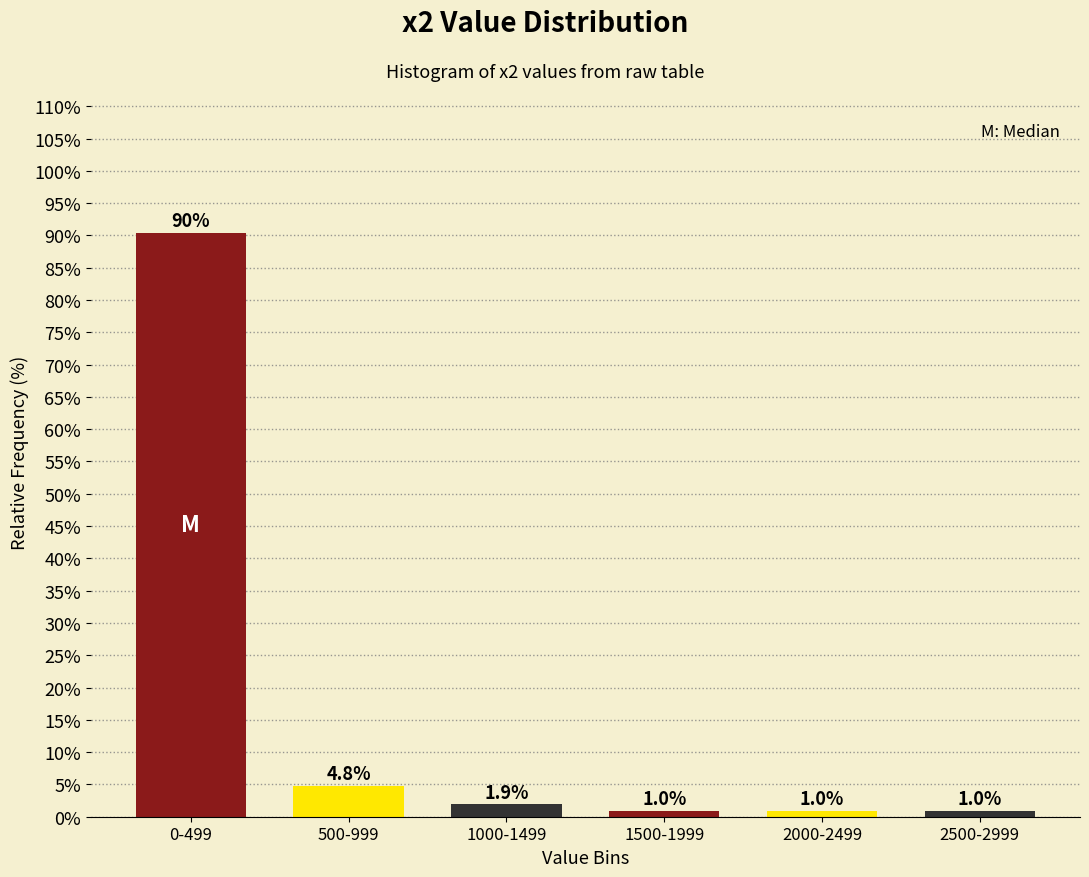

Reading left to right, transcribe all the data shown in this chart.

90.4	4.8	1.9	1.0	1.0	1.0